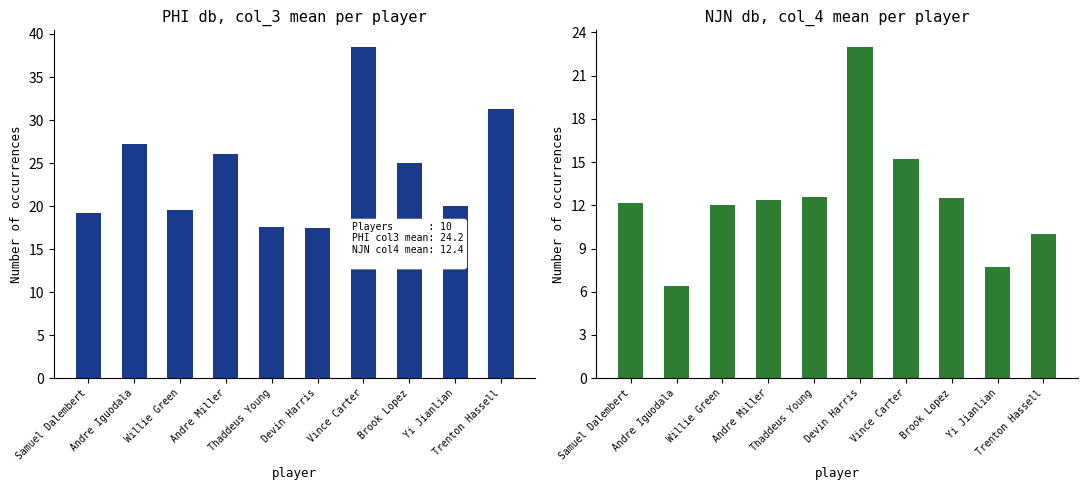

The value of col_3 mean at Andre Miller is 38.8. True or false?

False